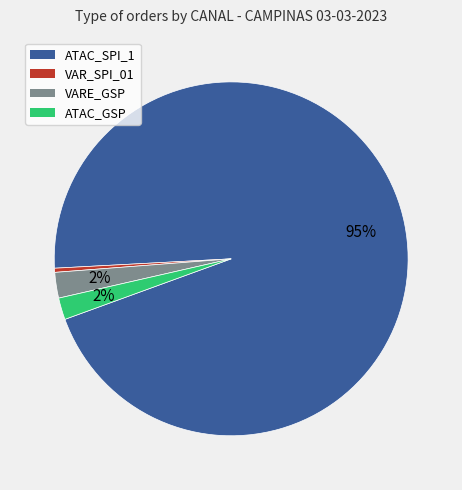

The VAR_SPI_01 slice represents 12% of the pie. True or false?

False